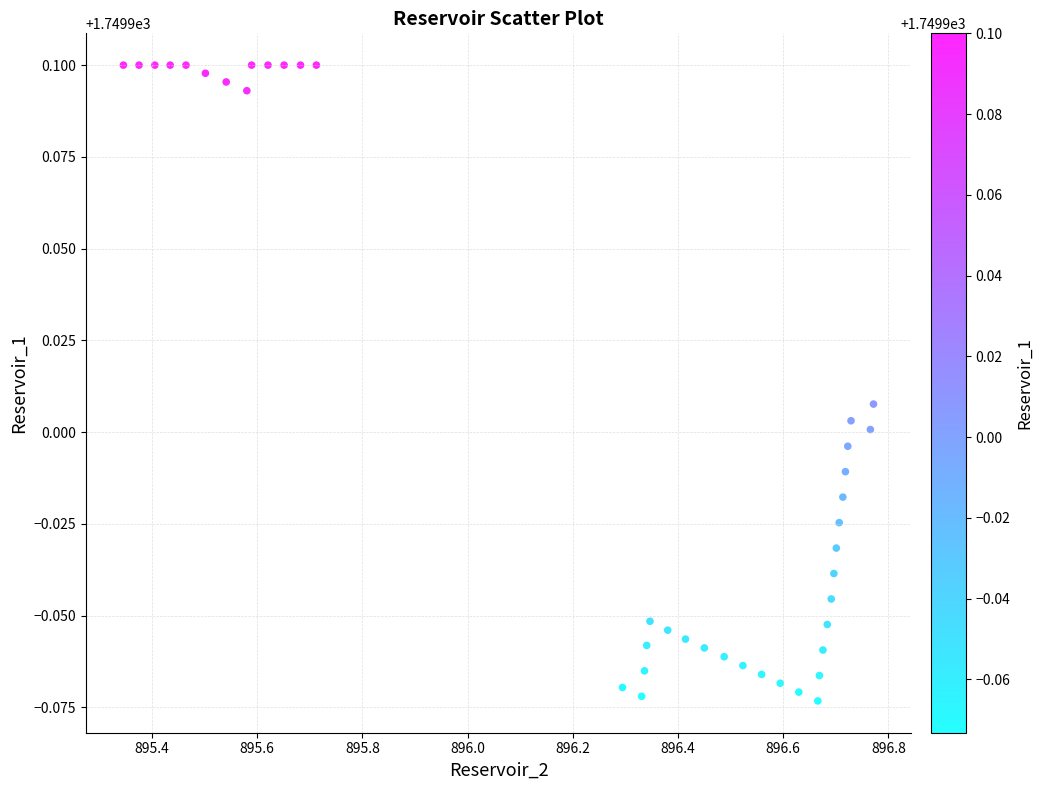

What is the range of X values (max minus min)?

1.4